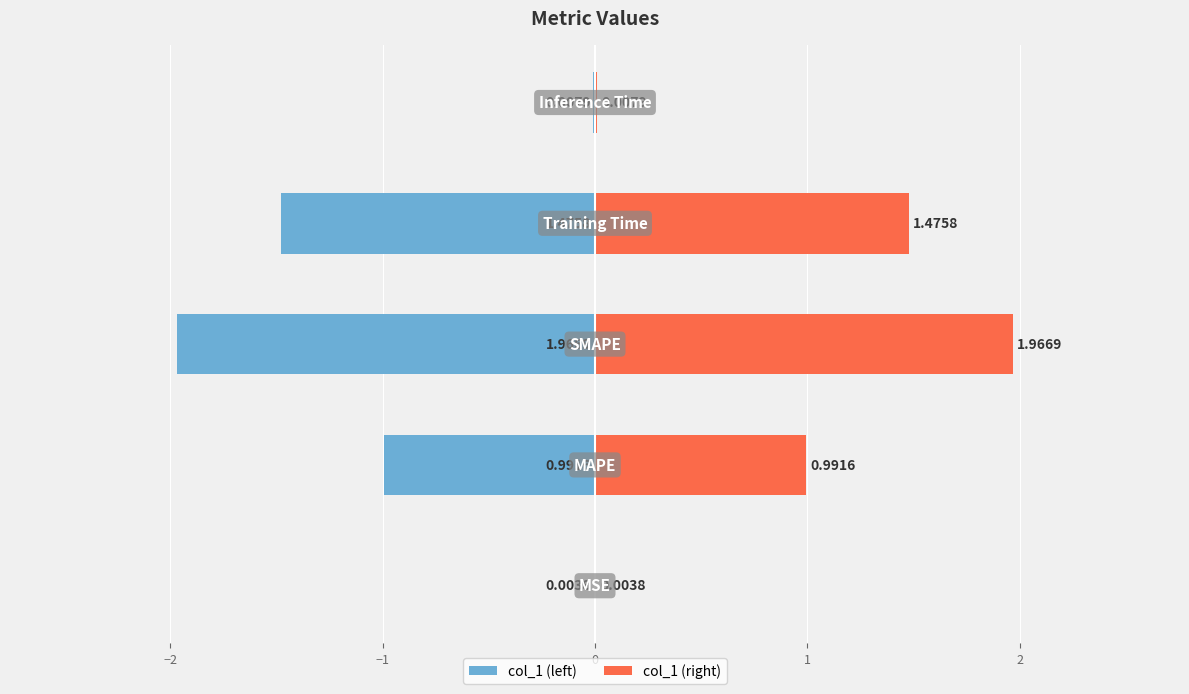

The col_1 (right) series shows 0.6 at −2. True or false?

False